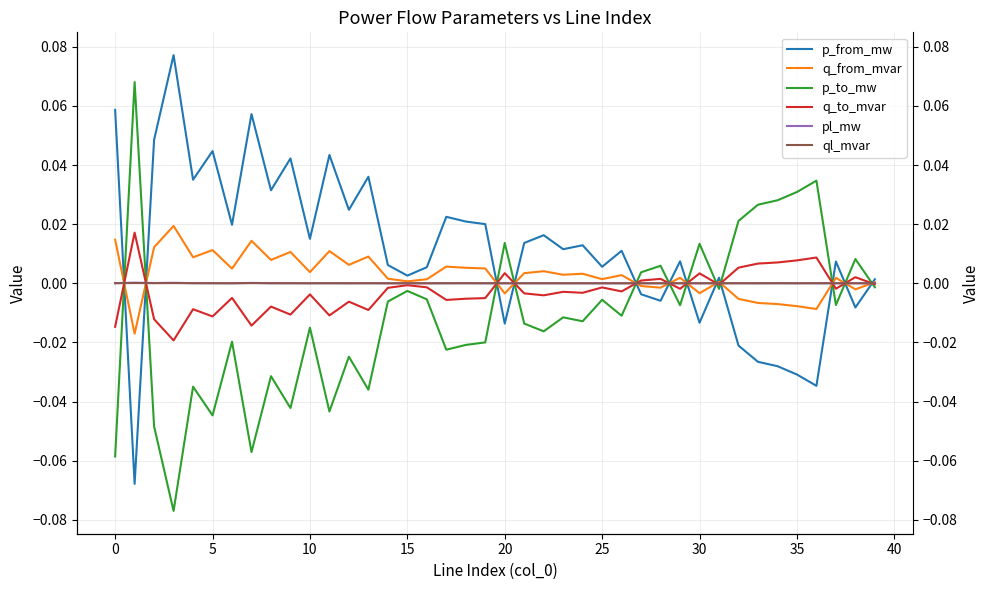

What is the sum of all p_from_mw values?

0.4